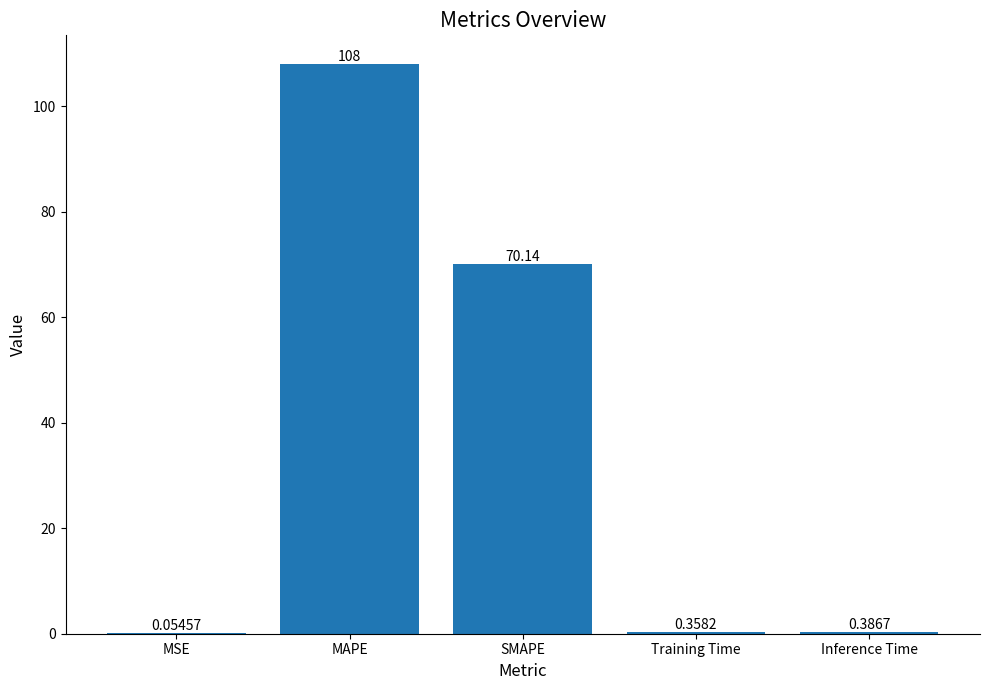

What is the sum of all values?

179.0